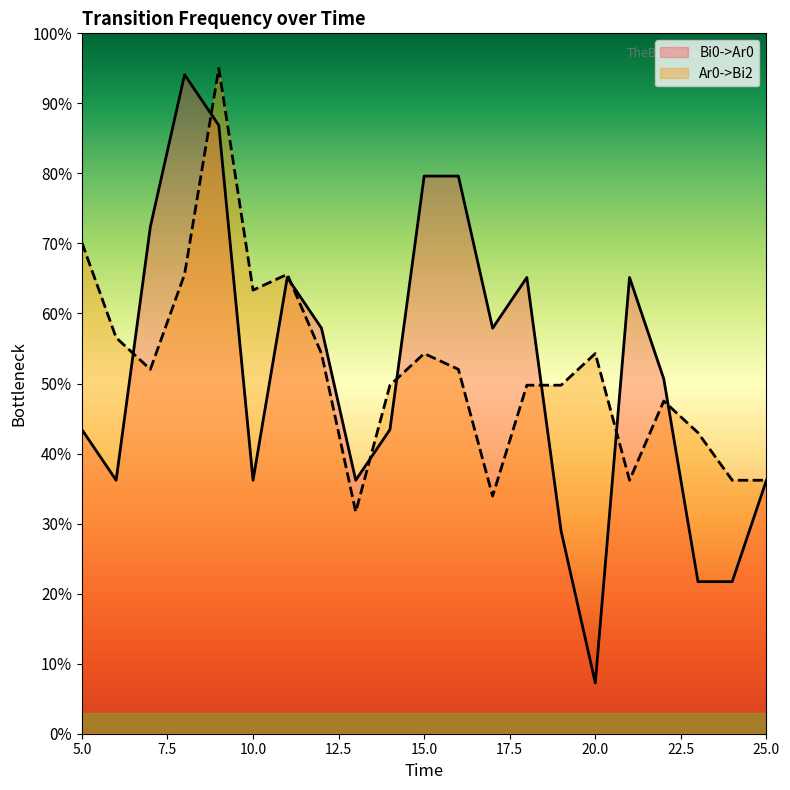

What is the value of the Bi0->Ar0 point at the 13th from the left?

0.6